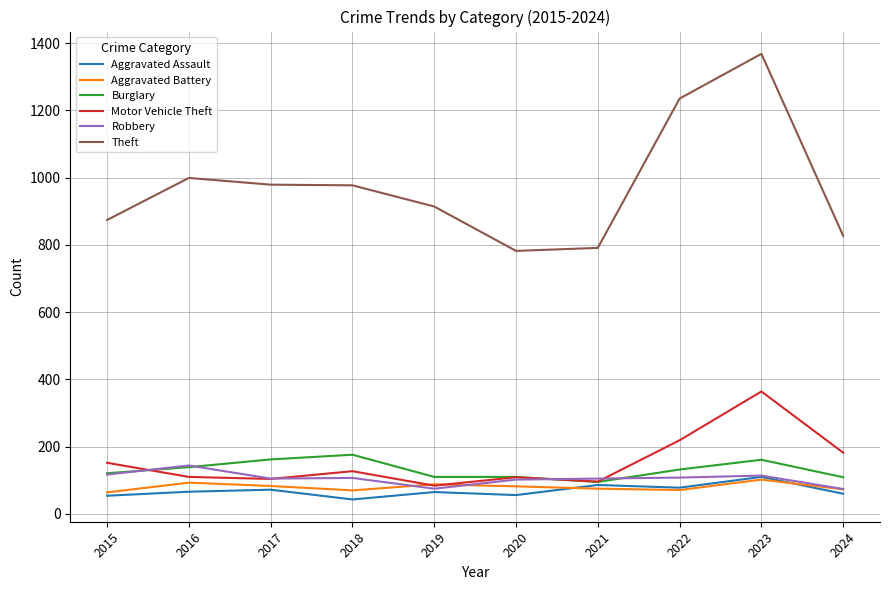

True or false: Theft and Aggravated Battery cross at least once.

False